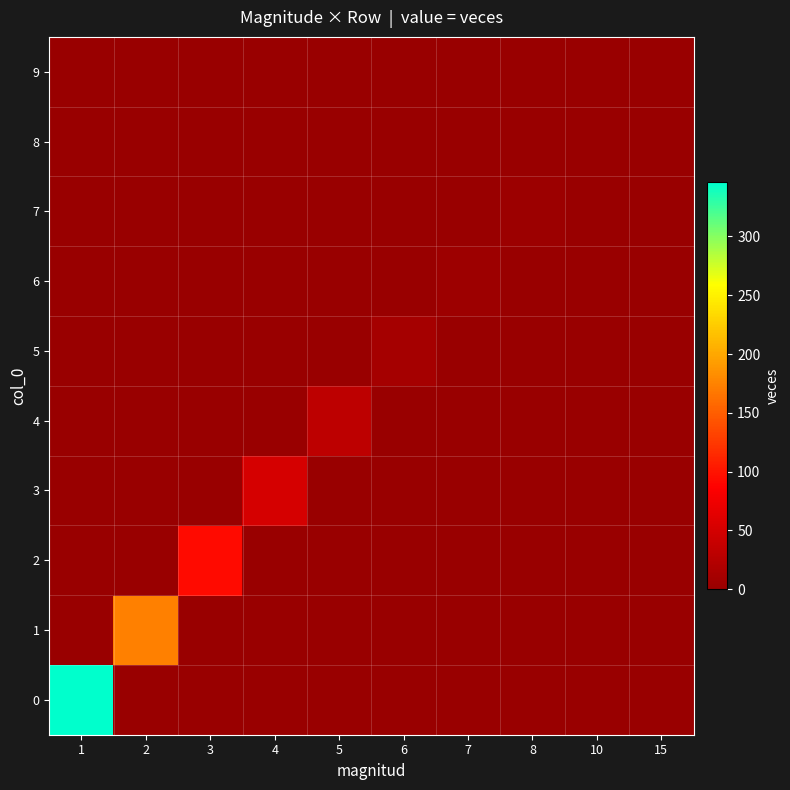

Which label corresponds to the largest value in the chart?

1